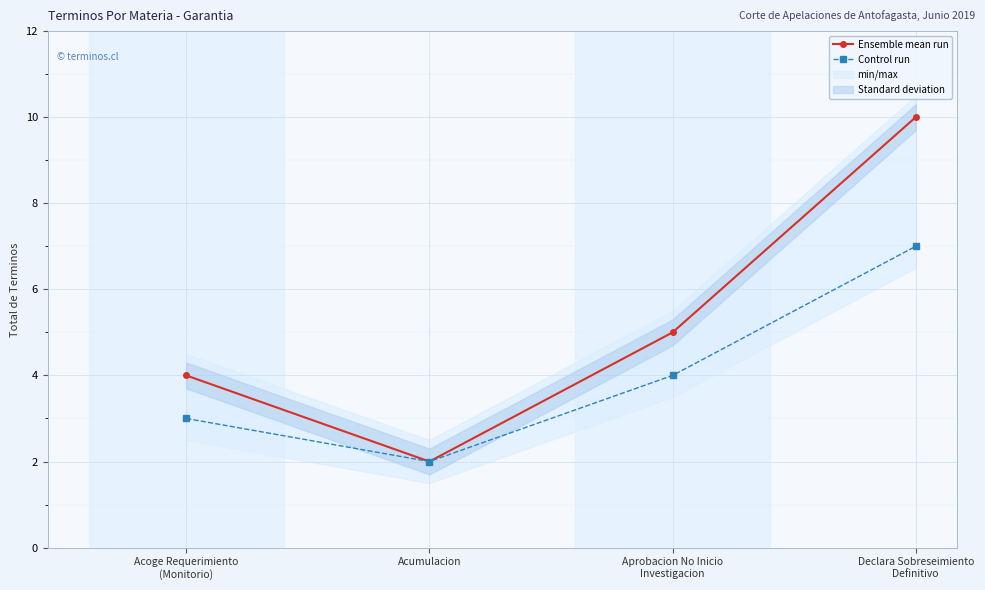

What is the difference between the highest and lowest values at Declara Sobreseimiento
Definitivo?

3